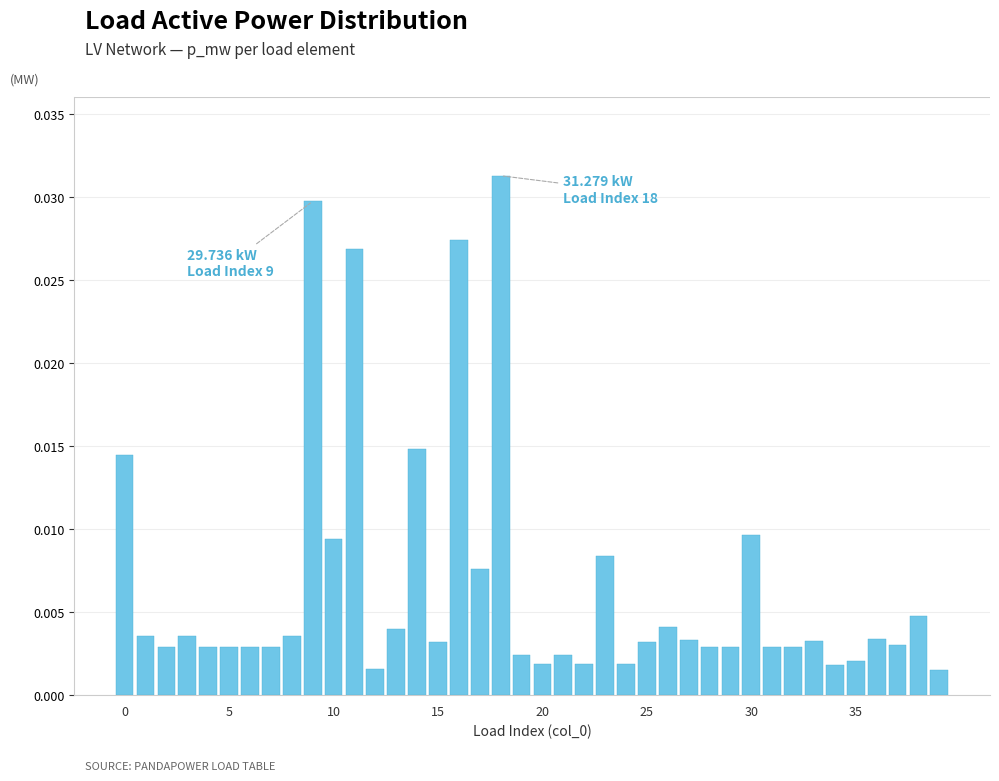

How many bars are there in total?

40